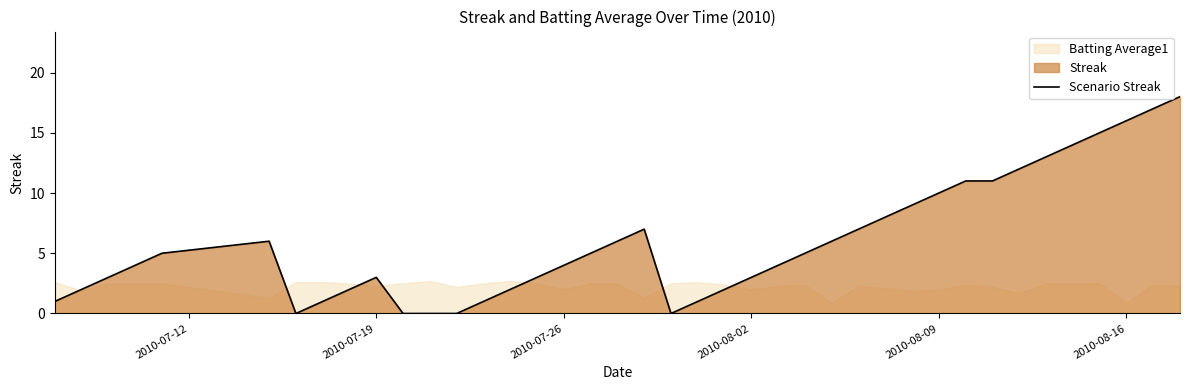

What is the value of the 36th point from the left?

14